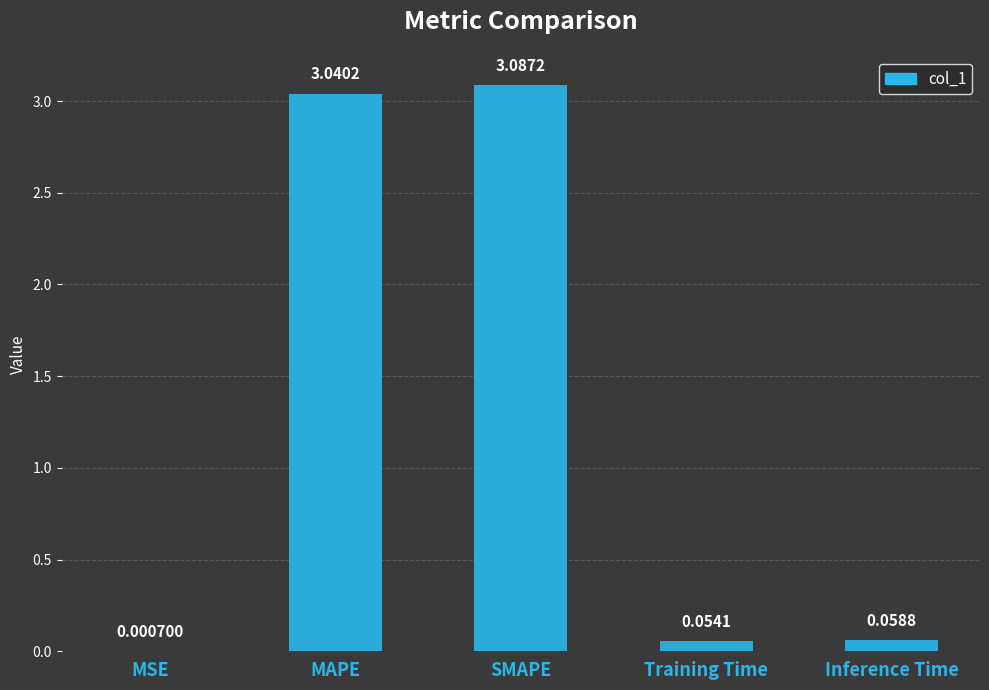

True or false: the data shows 1.1 at SMAPE.

False